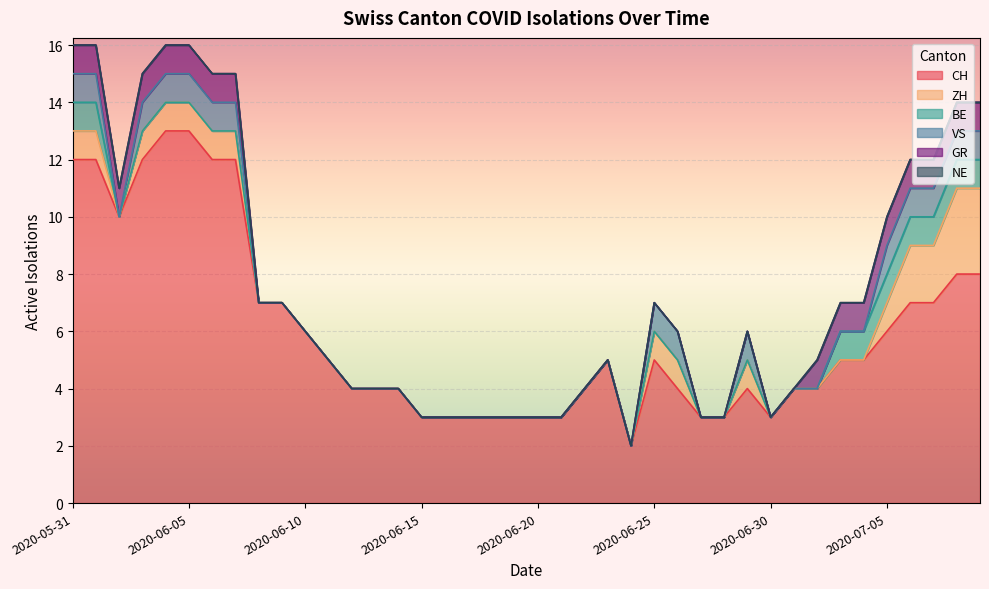

What is the greatest value displayed?

13